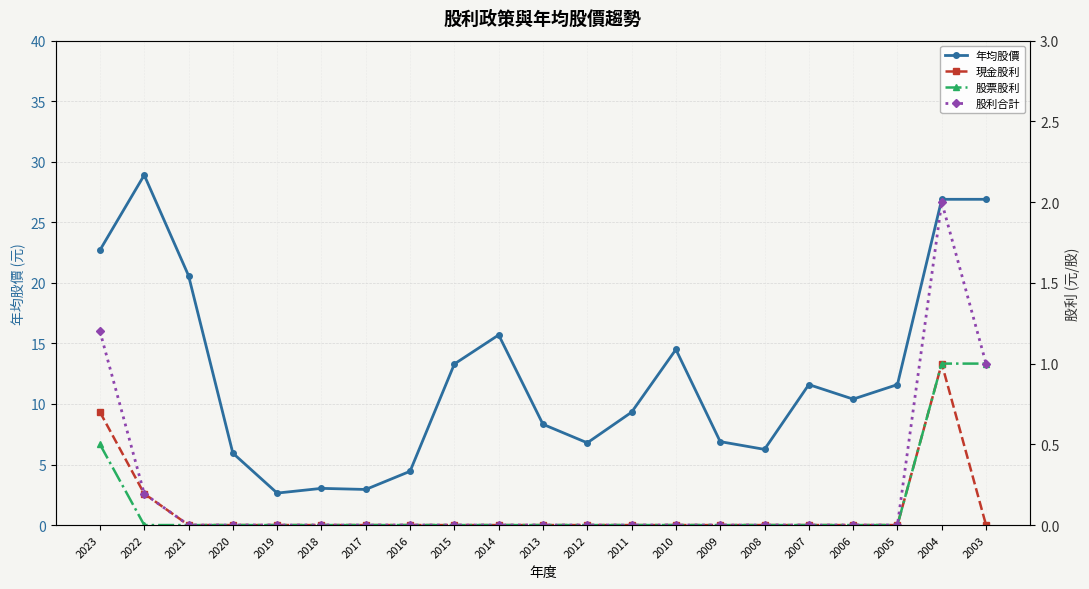

True or false: 股利合計 has a value of 0.2 at 2022.

True